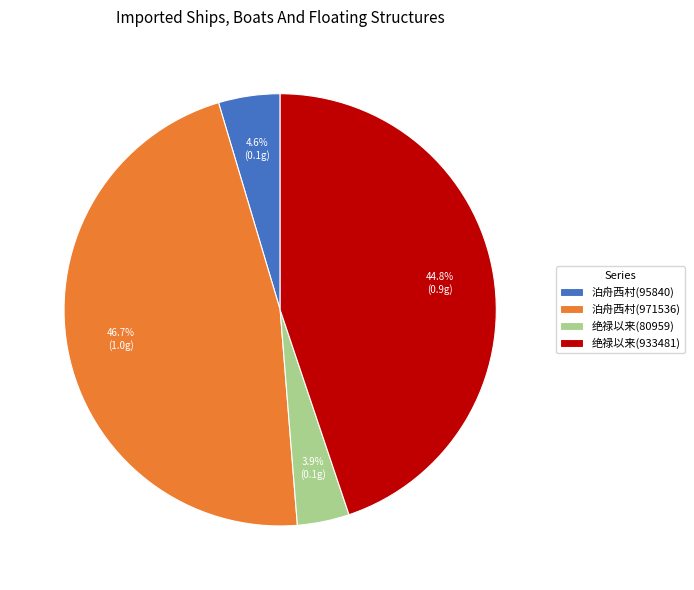

How many slices are in this pie chart?

4